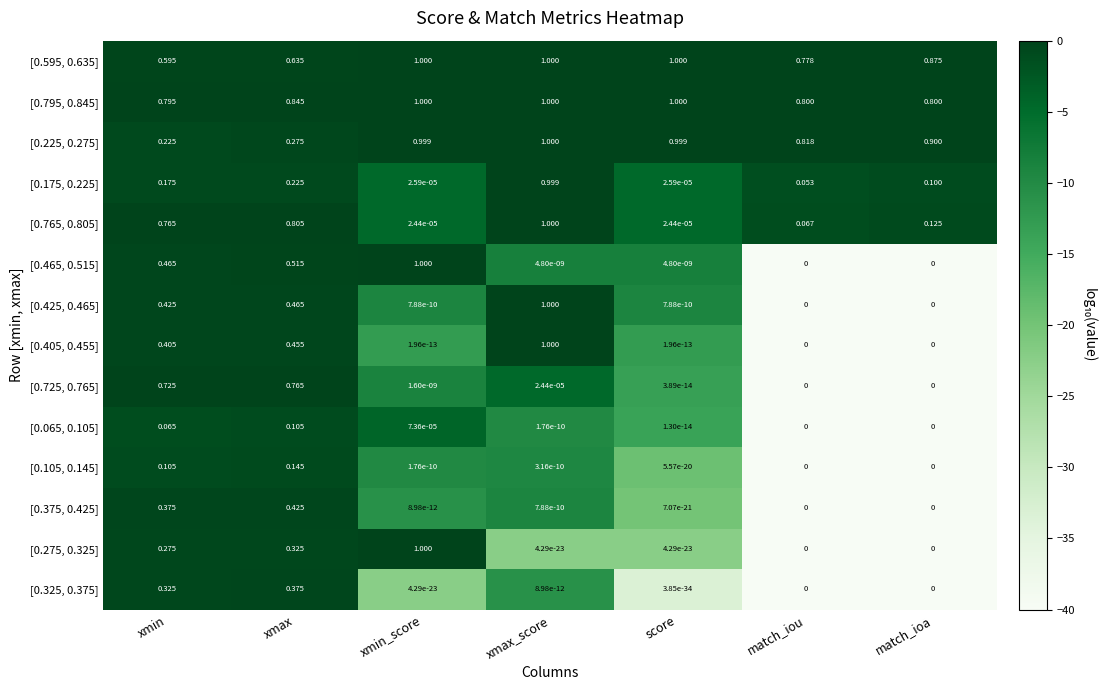

At which category is the sum across all series the highest?

xmax_score